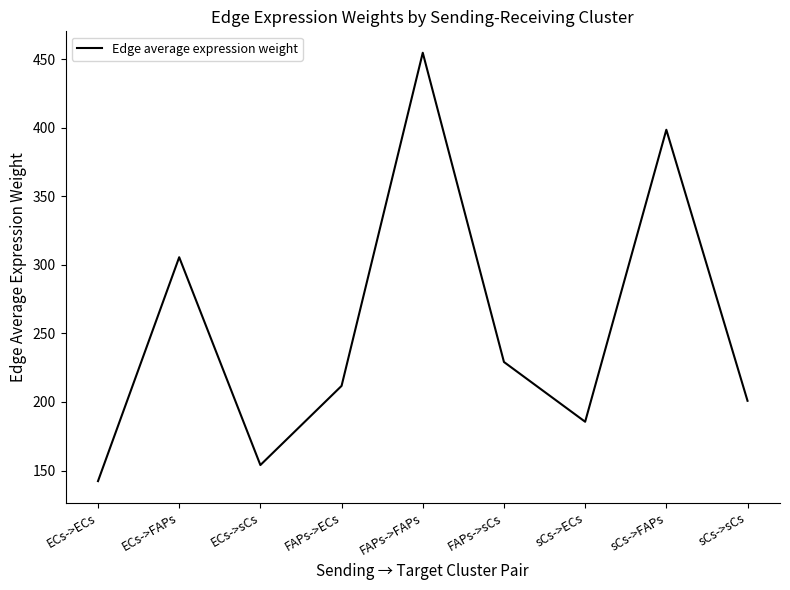

What is the change in value from sCs->FAPs to sCs->sCs?

-197.6